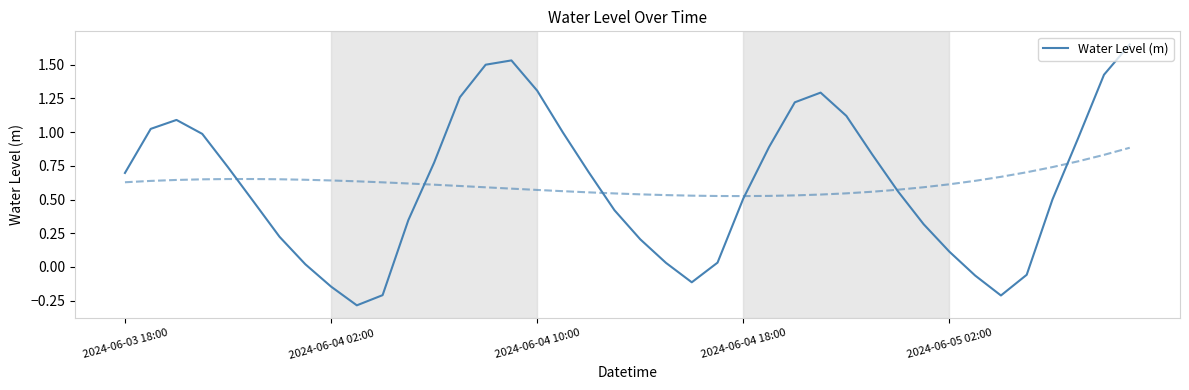

What is the difference between the second highest and minimum values?

1.8